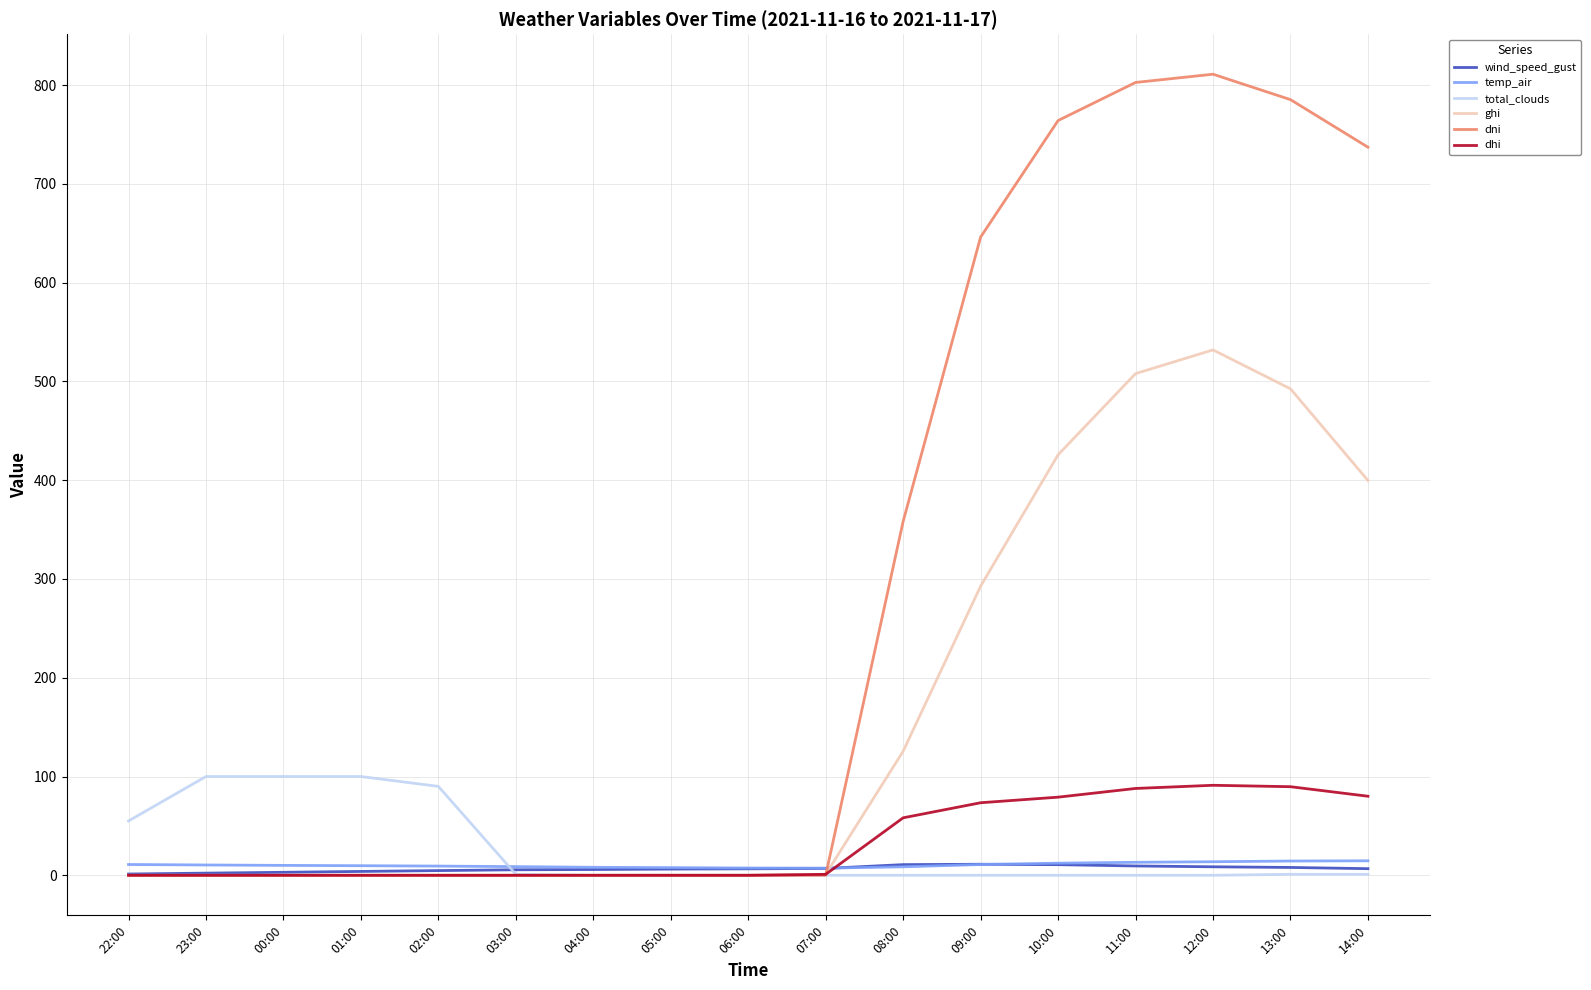

Which series has the largest total across all categories?

dni